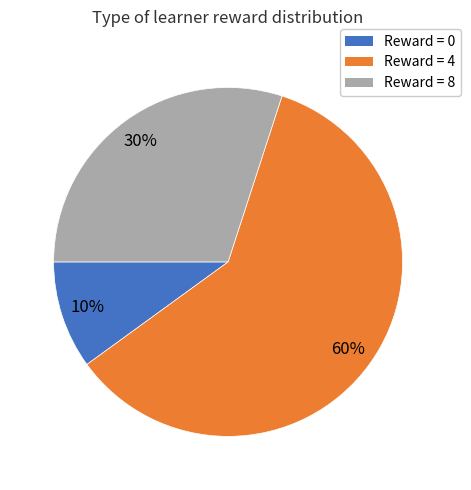

To the nearest percent, what is the average slice percentage?

33%